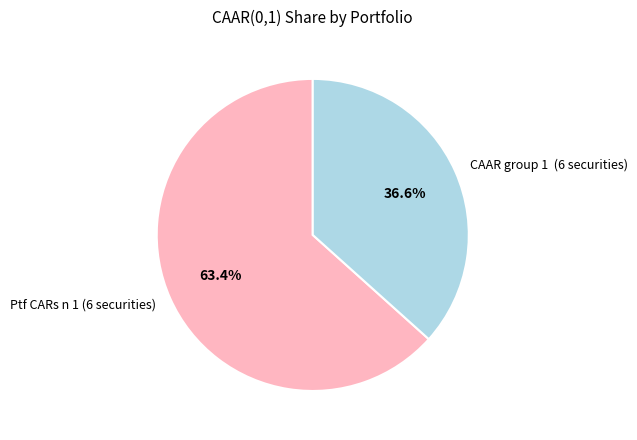

How much of the chart is everything except CAAR group 1 (6 securities)?

63.4%